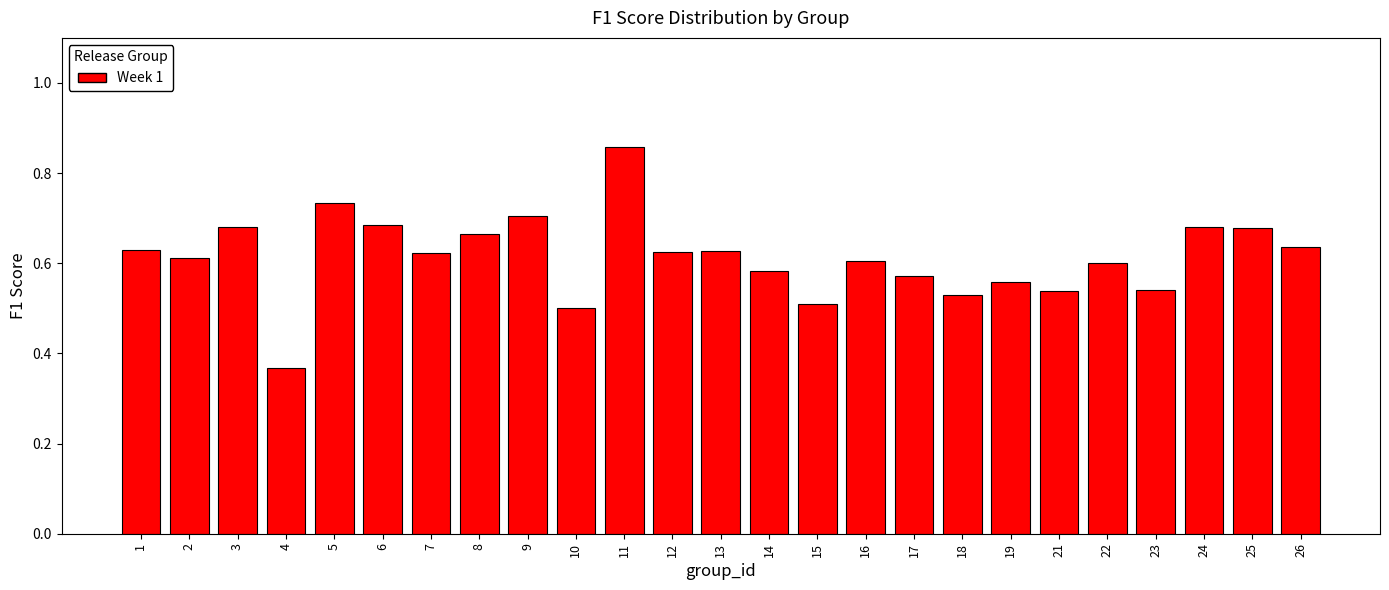

Which has a higher value, 18 or 8?

8